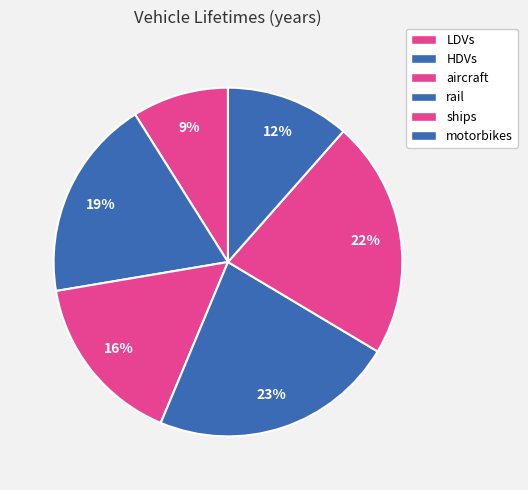

To the nearest percent, what is the average slice percentage?

17%